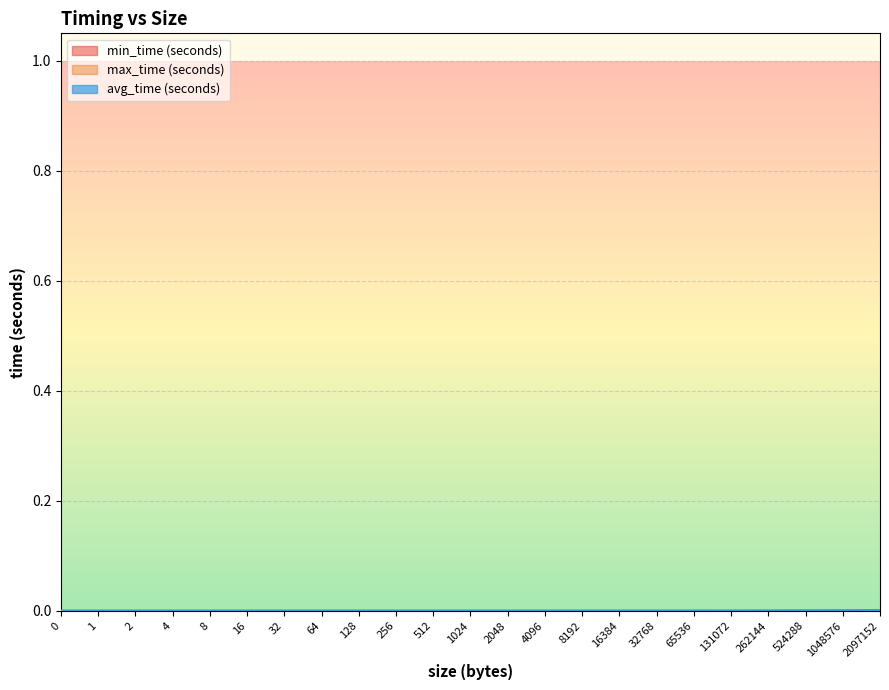

True or false: max_time (seconds) and min_time (seconds) cross at least once.

False